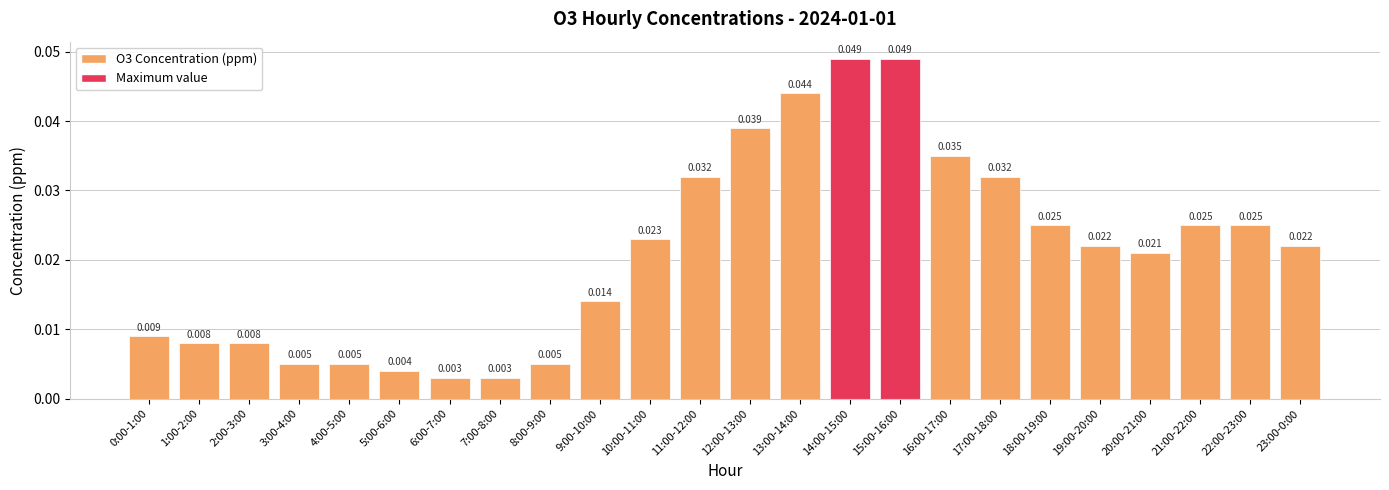

Which has a higher value, 4:00-5:00 or 12:00-13:00?

12:00-13:00